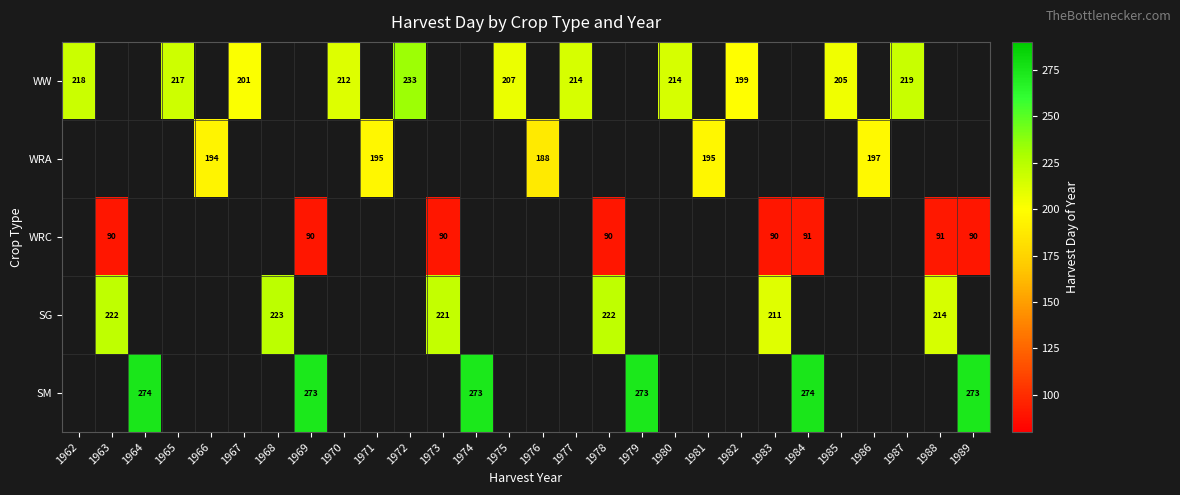

The SM series shows 438 at 1969. True or false?

False